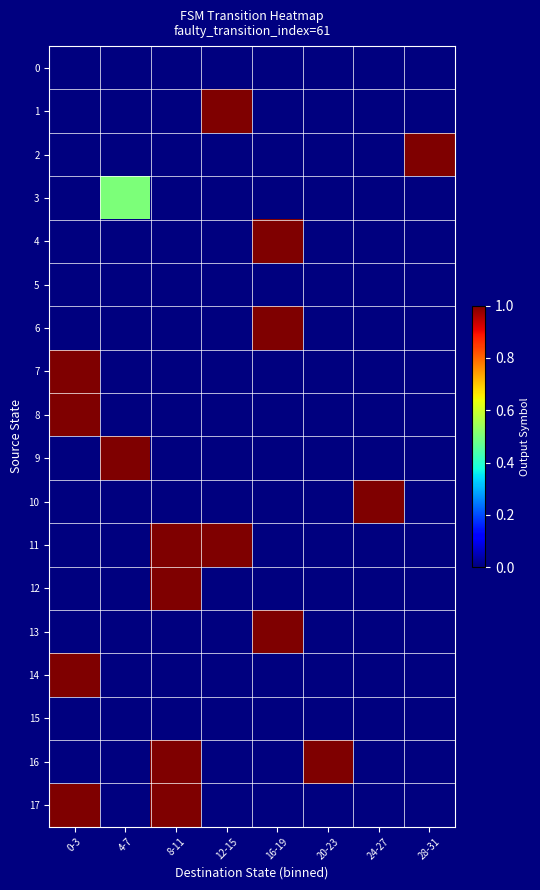

Reading left to right, extract all data points from this chart.

0: 0-3=0.0	4-7=0.0	8-11=0.0	12-15=0.0	16-19=0.0	20-23=0.0	24-27=0.0	28-31=0.0
1: 0-3=0.0	4-7=0.0	8-11=0.0	12-15=1.0	16-19=0.0	20-23=0.0	24-27=0.0	28-31=0.0
2: 0-3=0.0	4-7=0.0	8-11=0.0	12-15=0.0	16-19=0.0	20-23=0.0	24-27=0.0	28-31=1.0
3: 0-3=0.0	4-7=0.5	8-11=0.0	12-15=0.0	16-19=0.0	20-23=0.0	24-27=0.0	28-31=0.0
4: 0-3=0.0	4-7=0.0	8-11=0.0	12-15=0.0	16-19=1.0	20-23=0.0	24-27=0.0	28-31=0.0
5: 0-3=0.0	4-7=0.0	8-11=0.0	12-15=0.0	16-19=0.0	20-23=0.0	24-27=0.0	28-31=0.0
6: 0-3=0.0	4-7=0.0	8-11=0.0	12-15=0.0	16-19=1.0	20-23=0.0	24-27=0.0	28-31=0.0
7: 0-3=1.0	4-7=0.0	8-11=0.0	12-15=0.0	16-19=0.0	20-23=0.0	24-27=0.0	28-31=0.0
8: 0-3=1.0	4-7=0.0	8-11=0.0	12-15=0.0	16-19=0.0	20-23=0.0	24-27=0.0	28-31=0.0
9: 0-3=0.0	4-7=1.0	8-11=0.0	12-15=0.0	16-19=0.0	20-23=0.0	24-27=0.0	28-31=0.0
10: 0-3=0.0	4-7=0.0	8-11=0.0	12-15=0.0	16-19=0.0	20-23=0.0	24-27=1.0	28-31=0.0
11: 0-3=0.0	4-7=0.0	8-11=1.0	12-15=1.0	16-19=0.0	20-23=0.0	24-27=0.0	28-31=0.0
12: 0-3=0.0	4-7=0.0	8-11=1.0	12-15=0.0	16-19=0.0	20-23=0.0	24-27=0.0	28-31=0.0
13: 0-3=0.0	4-7=0.0	8-11=0.0	12-15=0.0	16-19=1.0	20-23=0.0	24-27=0.0	28-31=0.0
14: 0-3=1.0	4-7=0.0	8-11=0.0	12-15=0.0	16-19=0.0	20-23=0.0	24-27=0.0	28-31=0.0
15: 0-3=0.0	4-7=0.0	8-11=0.0	12-15=0.0	16-19=0.0	20-23=0.0	24-27=0.0	28-31=0.0
16: 0-3=0.0	4-7=0.0	8-11=1.0	12-15=0.0	16-19=0.0	20-23=1.0	24-27=0.0	28-31=0.0
17: 0-3=1.0	4-7=0.0	8-11=1.0	12-15=0.0	16-19=0.0	20-23=0.0	24-27=0.0	28-31=0.0